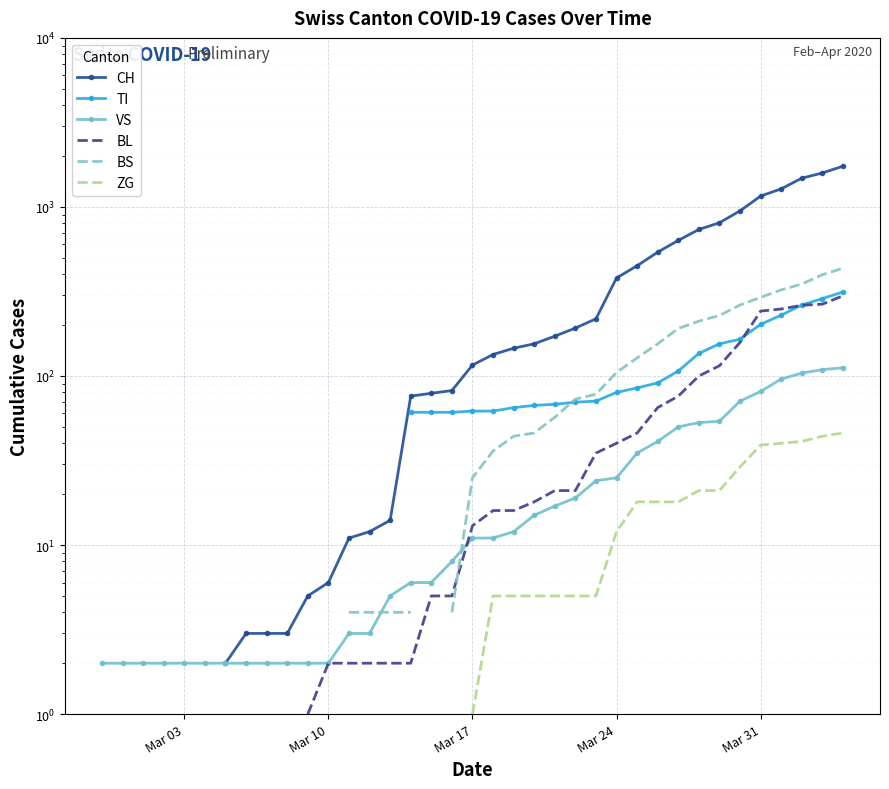

What is the label of the 5th point from the right?

Mar 31